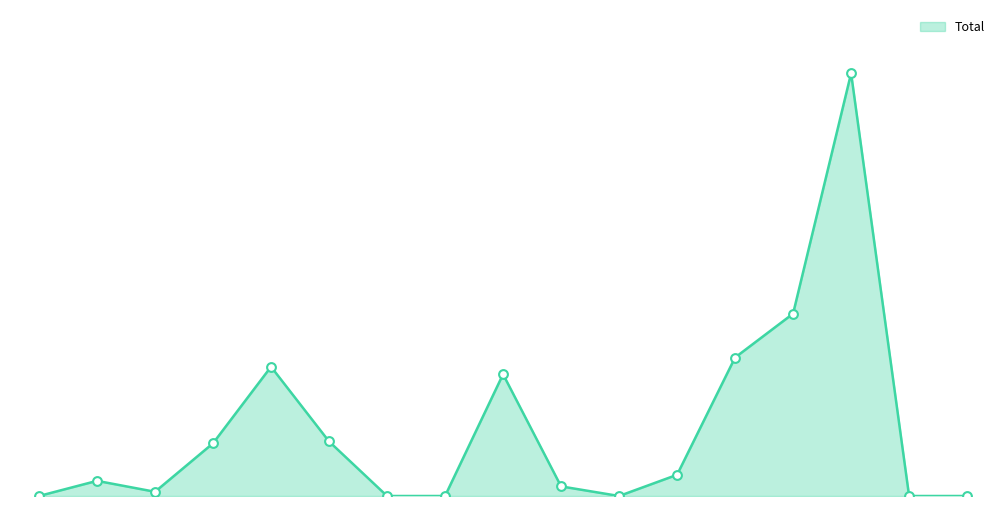

Does the chart have visible grid lines?

No